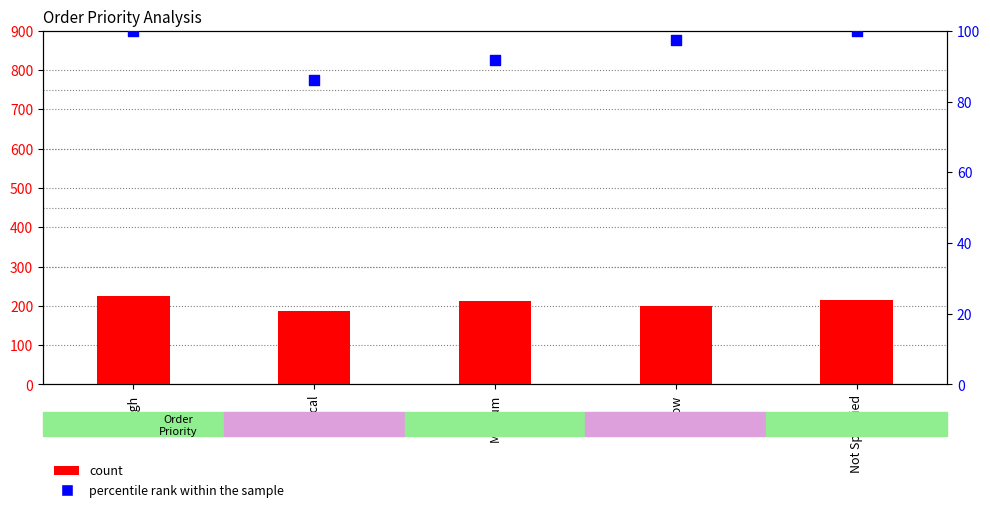

At which category is the sum across all series the highest?

High